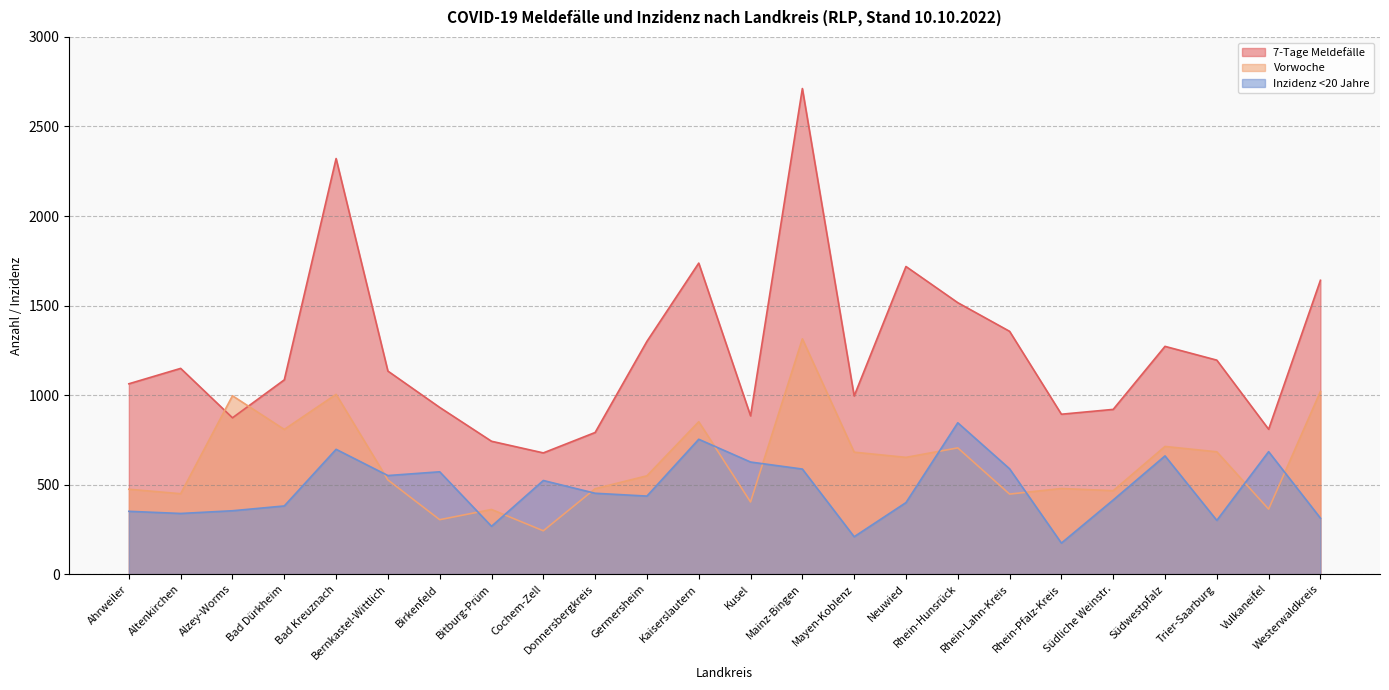

The Inzidenz <20 Jahre series shows 45.5 at Rhein-Pfalz-Kreis. True or false?

False